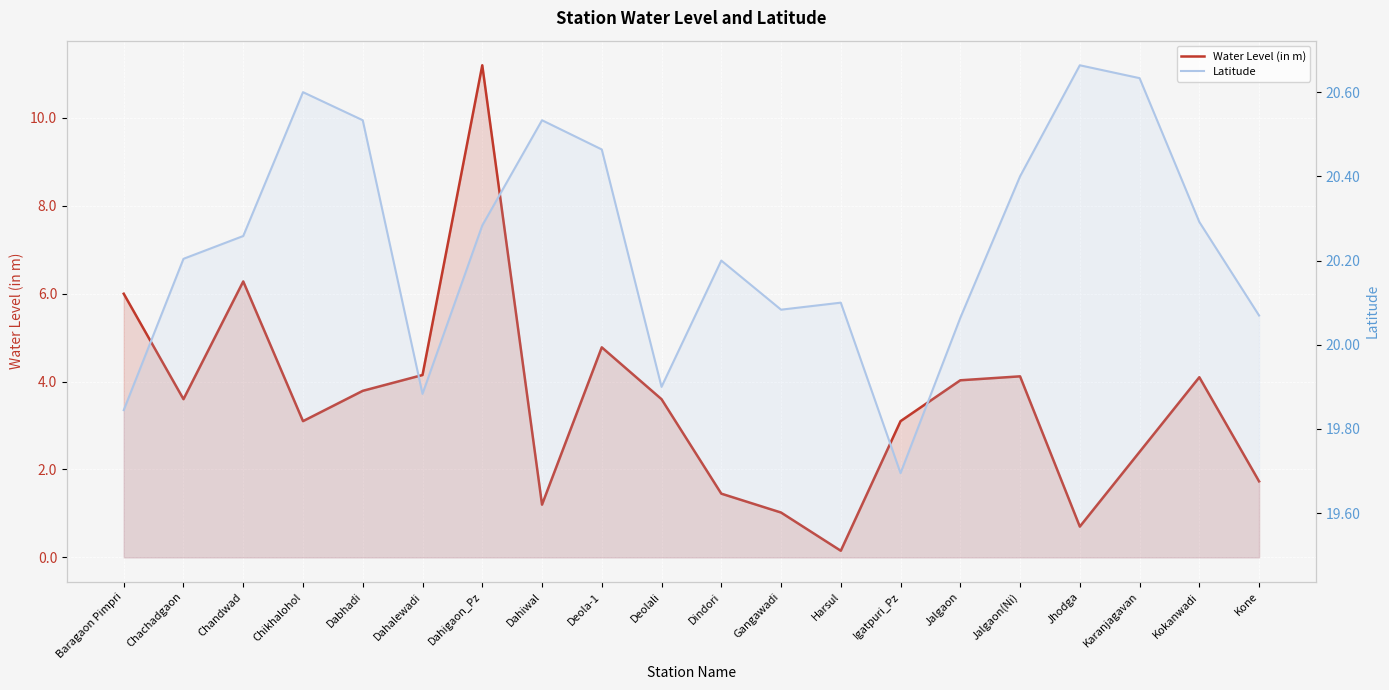

What is the difference between the maximum and minimum values in the Water Level (in m) series?

11.0